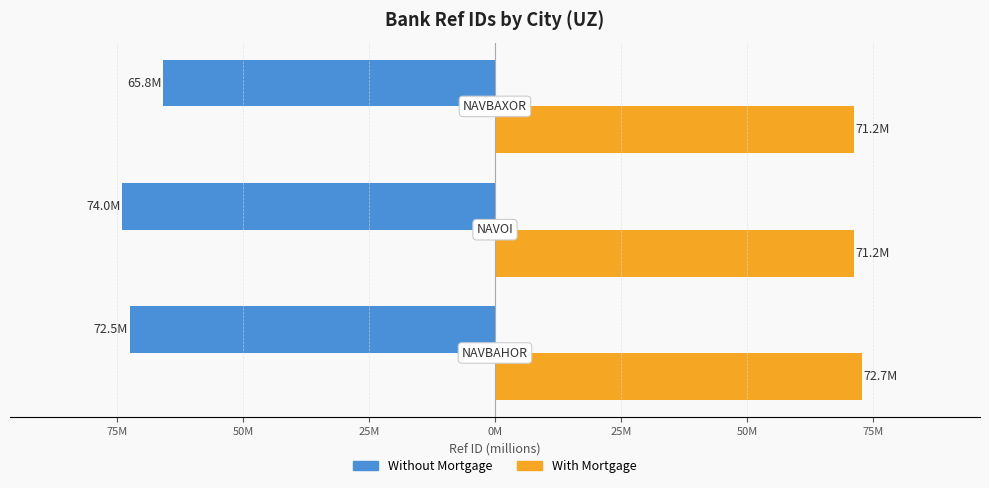

List the series in order of their overall mean, lowest first.

Without Mortgage, With Mortgage